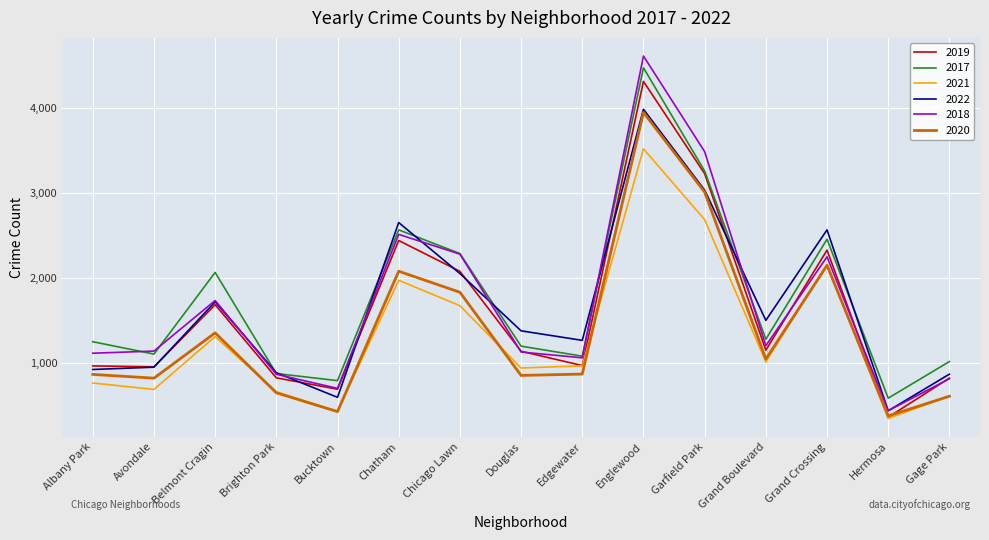

True or false: 2017 has a value of 2456 at Grand Crossing.

True